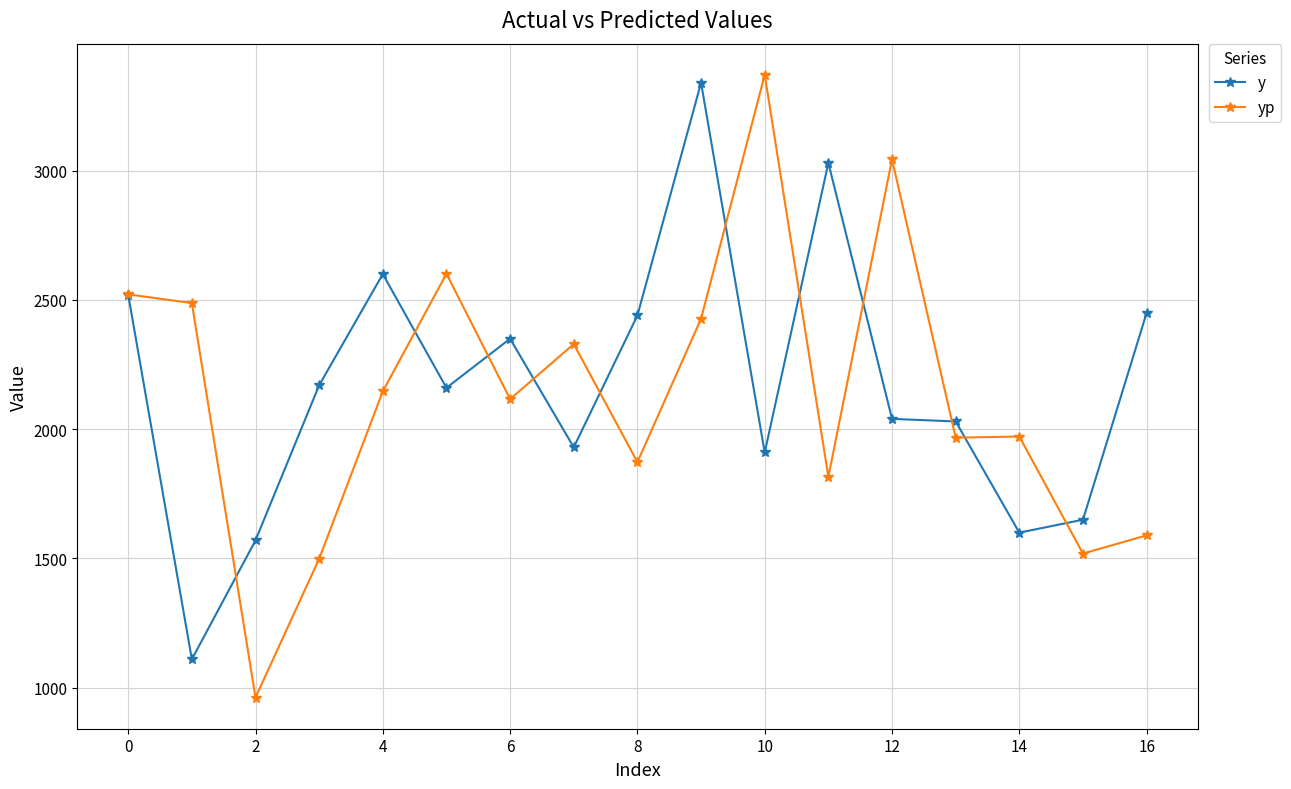

How many categories are shown in the chart?

17